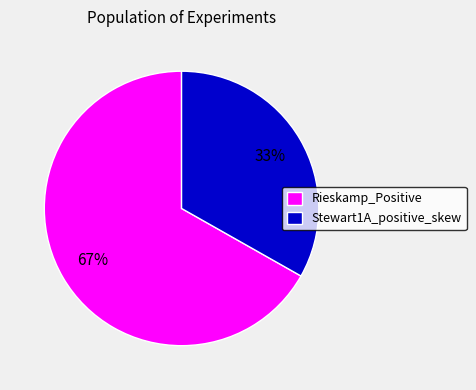

Rank the categories by value from highest to lowest.

Rieskamp_Positive, Stewart1A_positive_skew